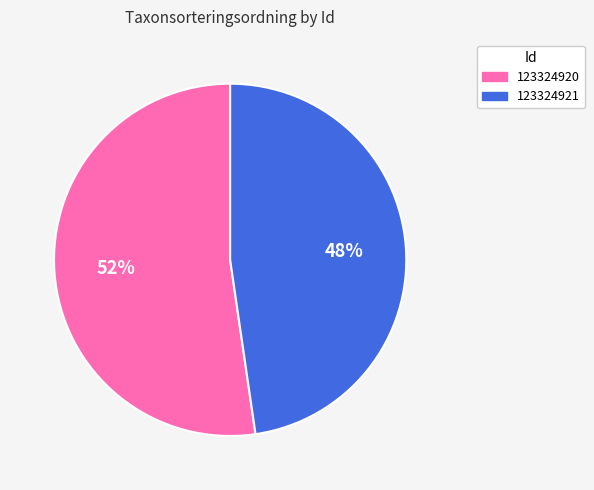

How many segments does this pie chart have?

2